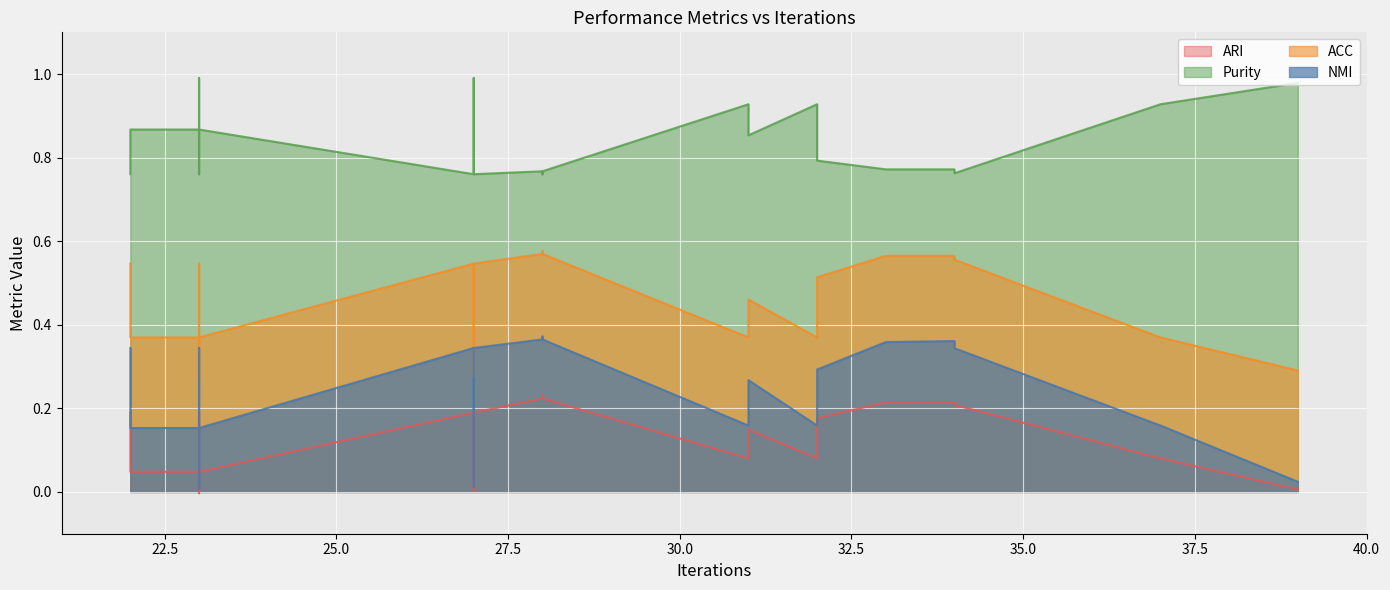

In Purity, how many points are higher than both neighbors (excluding endpoints)?

8